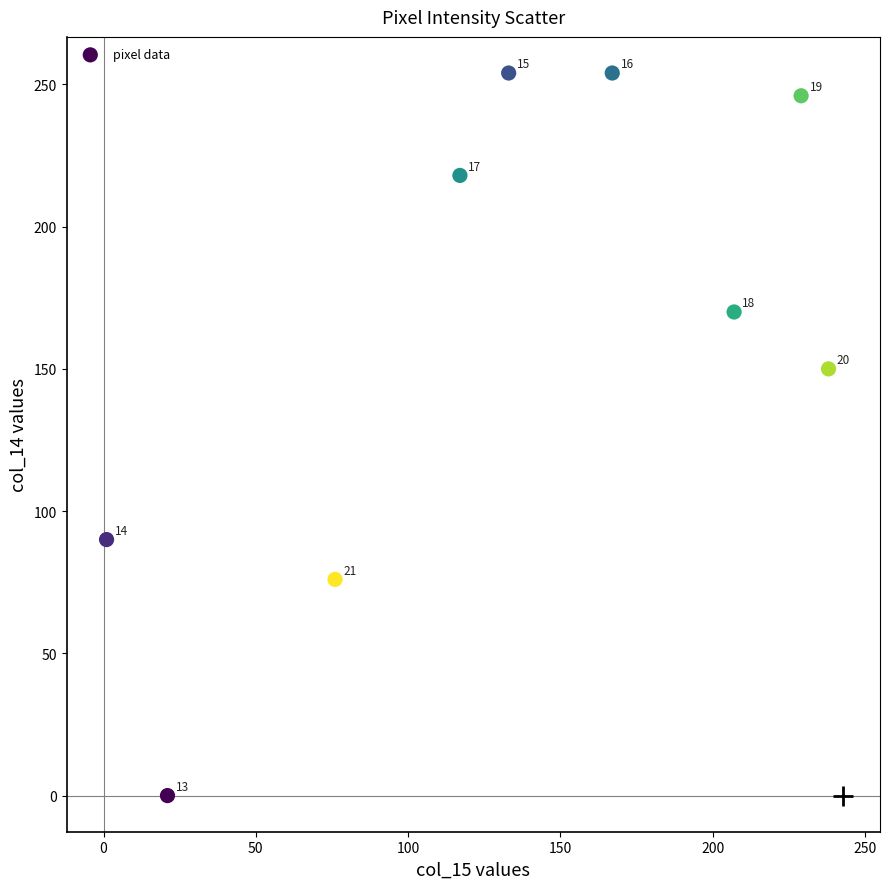

What is the average X value?

132